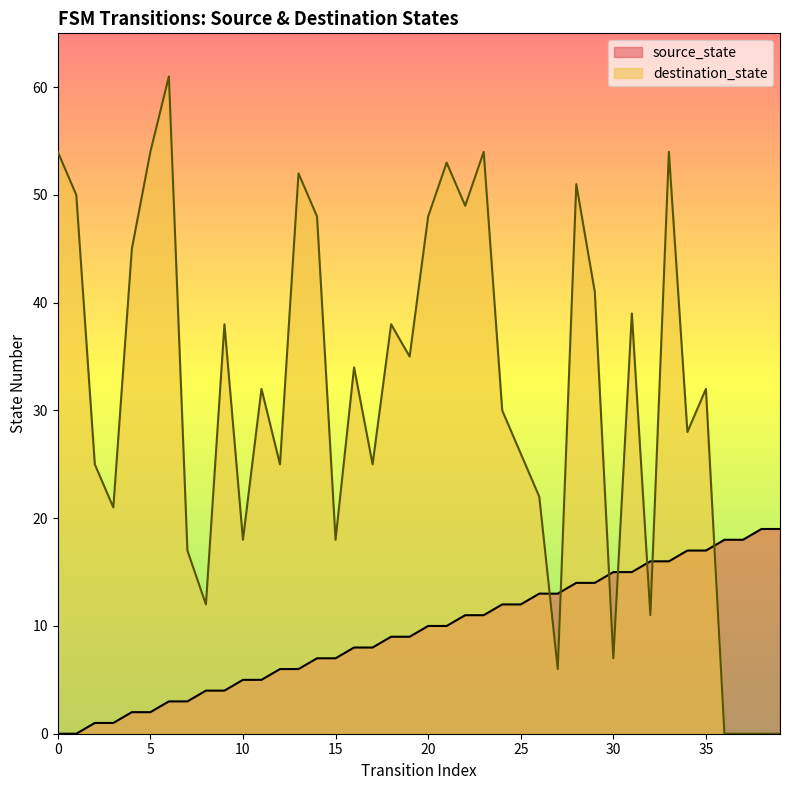

True or false: destination_state has a value of 39 at 26.

False